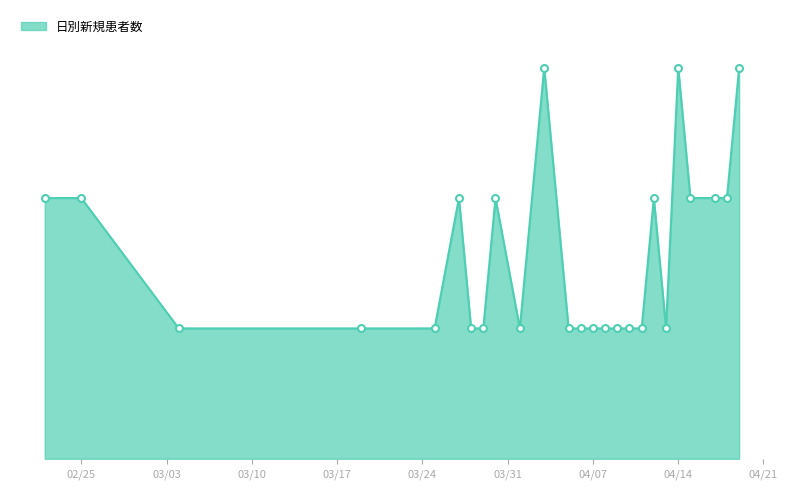

True or false: there are more than 0 points higher than both neighbors.

True